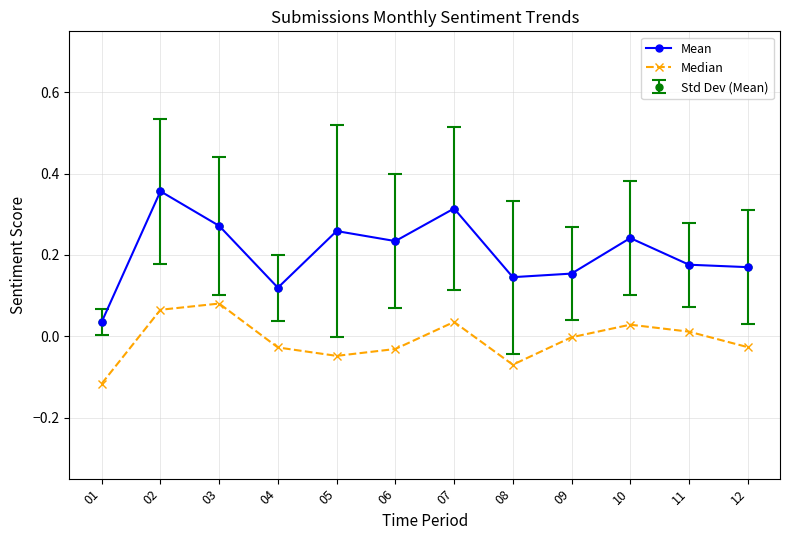

What is the average value of the Mean series?

0.2